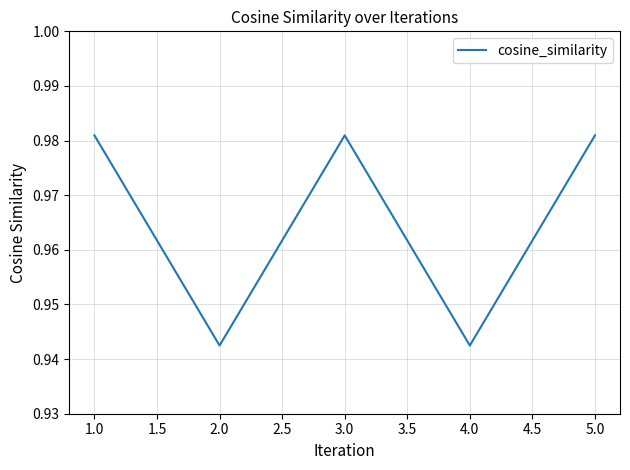

Count the values in the range 0 to 1.

5